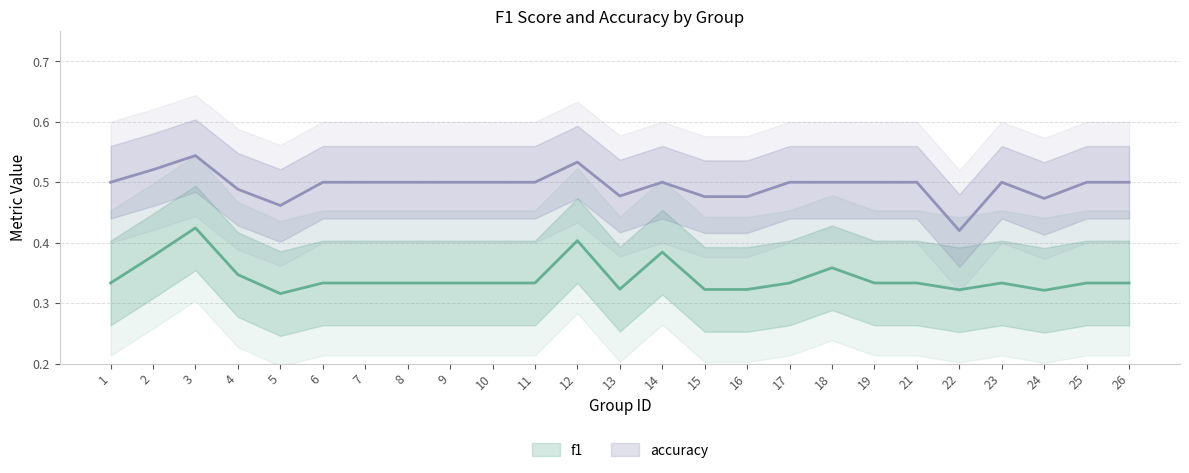

Is the value of f1 at 16 greater than the value of accuracy at 3?

No